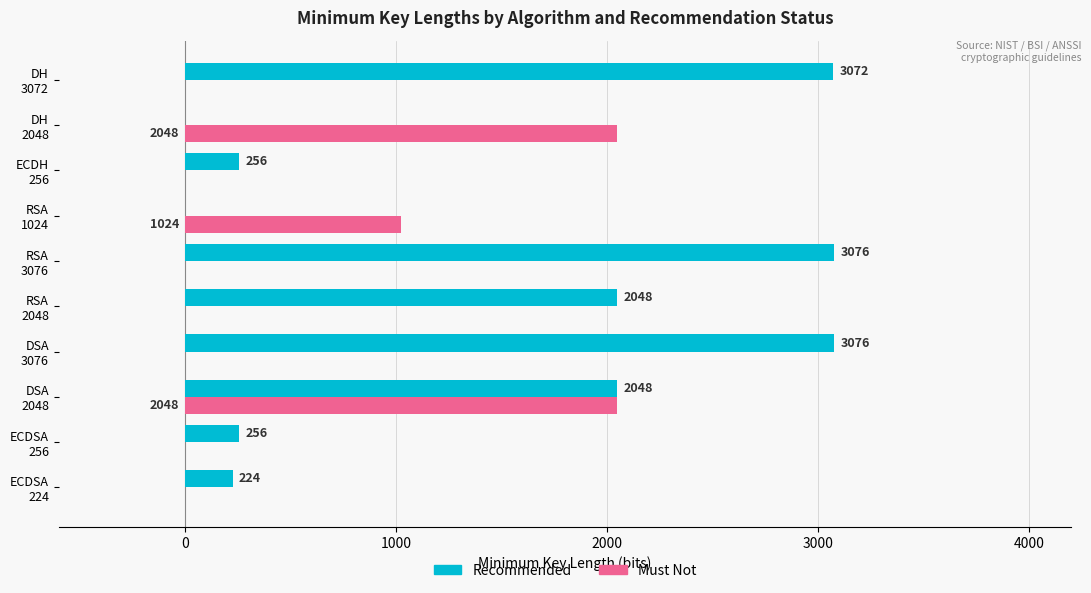

What is the maximum value for Recommended?

3076